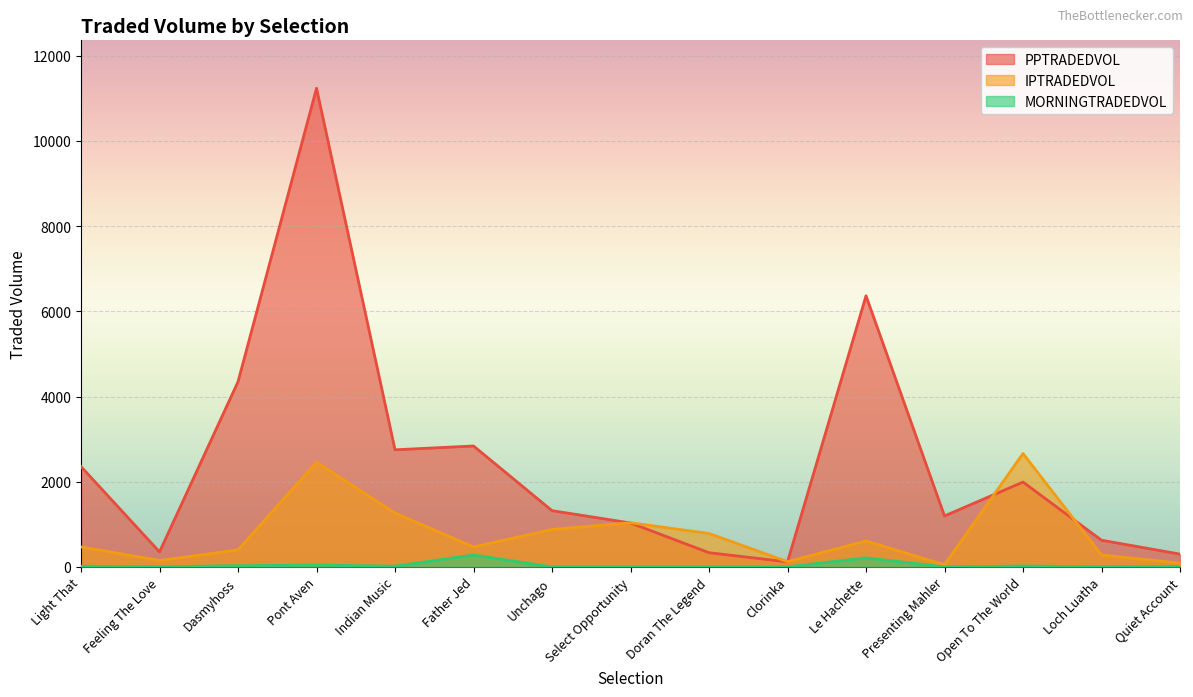

Which series has the largest range (max minus min)?

PPTRADEDVOL